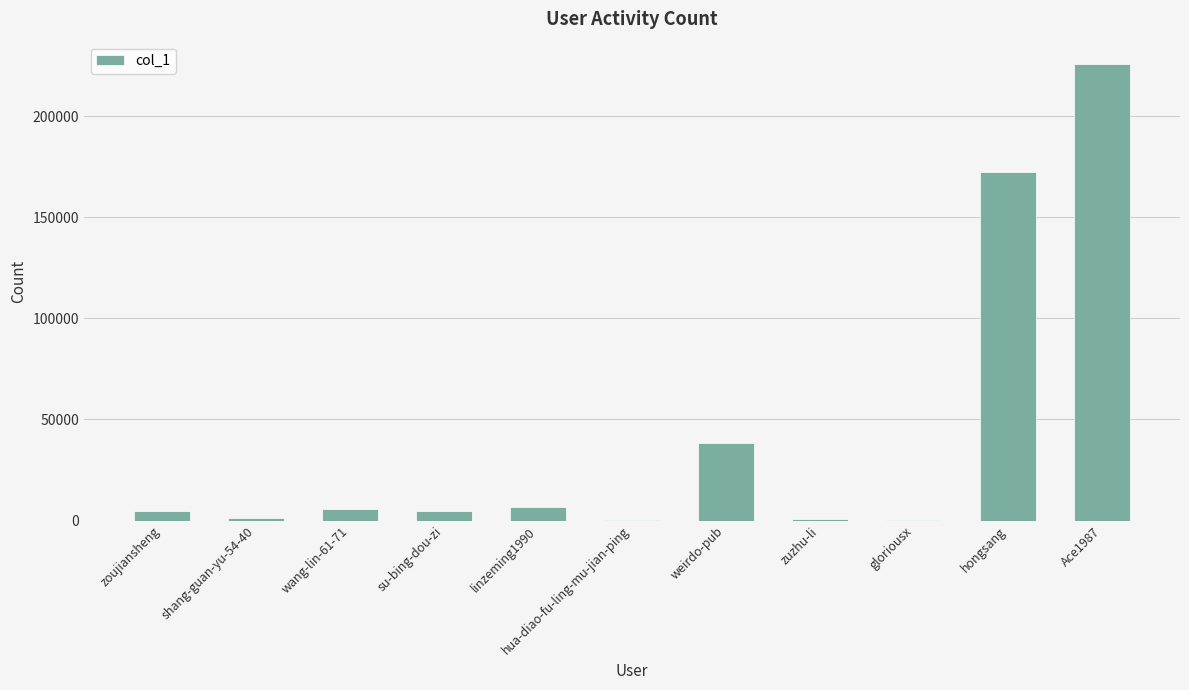

What is the sum of all values?

460291